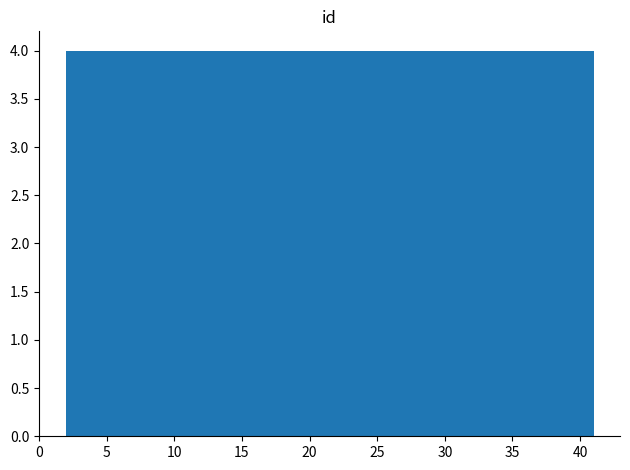

Reading left to right, list every bar in this chart as the range it spans on the x-axis followed by its height. Neither the bar edges nor the heights are printed on the chart, so give them approximately, as read against the axes.

2.0 to 5.9: 4
5.9 to 9.8: 4
9.8 to 13.7: 4
13.7 to 17.6: 4
17.6 to 21.5: 4
21.5 to 25.4: 4
25.4 to 29.3: 4
29.3 to 33.2: 4
33.2 to 37.1: 4
37.1 to 41.0: 4